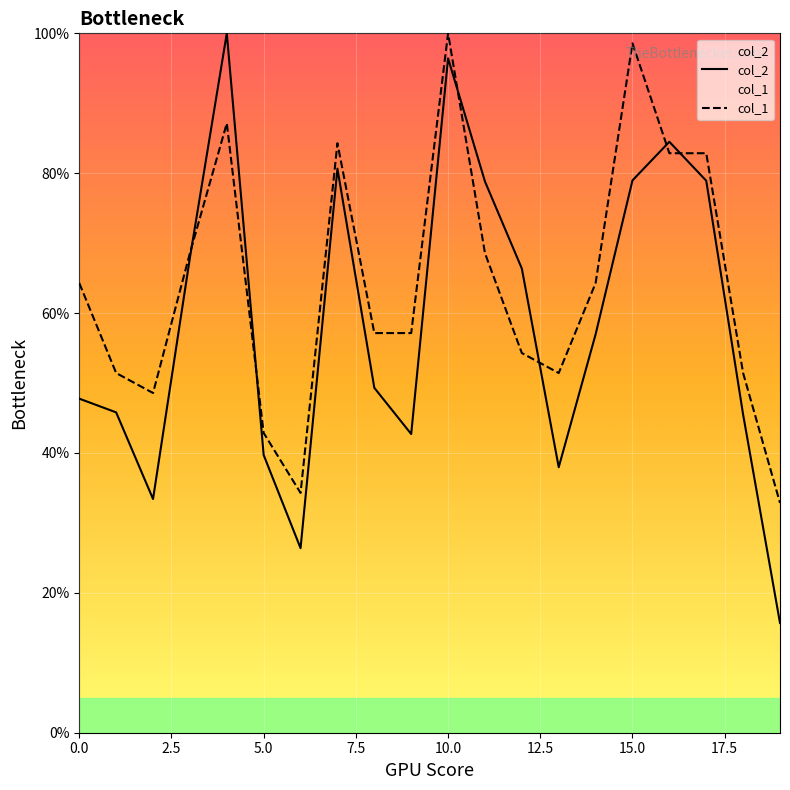

What are all the series names shown in the legend?

col_2, col_1